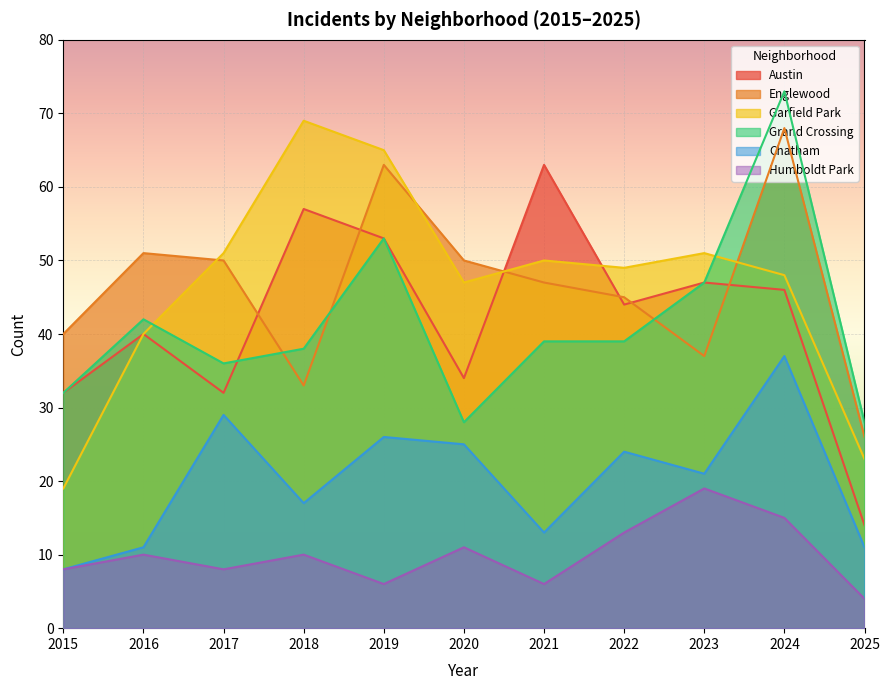

In Englewood, how many points are lower than both neighbors (excluding endpoints)?

2